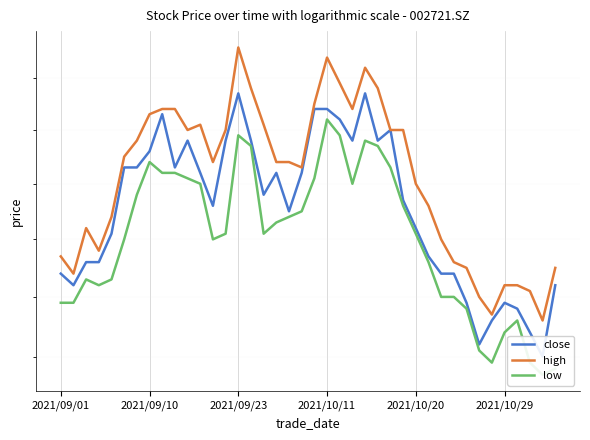

Reading left to right, list all the values displayed in this chart.

close: 2.8	2.8	2.9	2.9	2.9	3.0	3.0	3.1	3.1	3.0	3.1	3.0	3.0	3.1	3.2	3.1	3.0	3.0	3.0	3.0	3.1	3.1	3.1	3.1	3.2	3.1	3.1	3.0	2.9	2.9	2.8	2.8	2.8	2.7	2.8	2.8	2.8	2.7	2.7	2.8
high: 2.9	2.8	2.9	2.9	2.9	3.0	3.1	3.1	3.1	3.1	3.1	3.1	3.0	3.1	3.3	3.2	3.1	3.0	3.0	3.0	3.1	3.2	3.2	3.1	3.2	3.2	3.1	3.1	3.0	3.0	2.9	2.9	2.9	2.8	2.8	2.8	2.8	2.8	2.8	2.9
low: 2.8	2.8	2.8	2.8	2.8	2.9	3.0	3.0	3.0	3.0	3.0	3.0	2.9	2.9	3.1	3.1	2.9	2.9	2.9	3.0	3.0	3.1	3.1	3.0	3.1	3.1	3.0	3.0	2.9	2.9	2.8	2.8	2.8	2.7	2.7	2.7	2.8	2.7	2.7	2.7